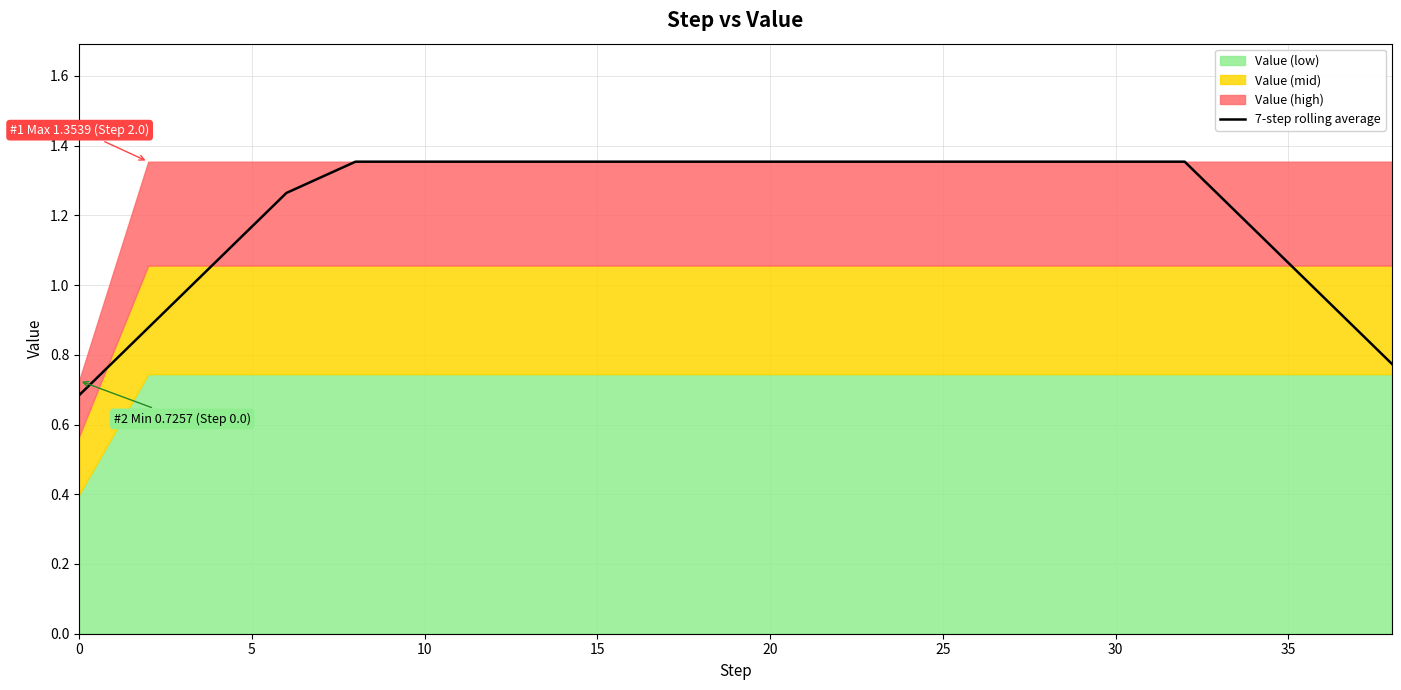

The value of 7-step rolling average at 20 is 0.3. True or false?

False